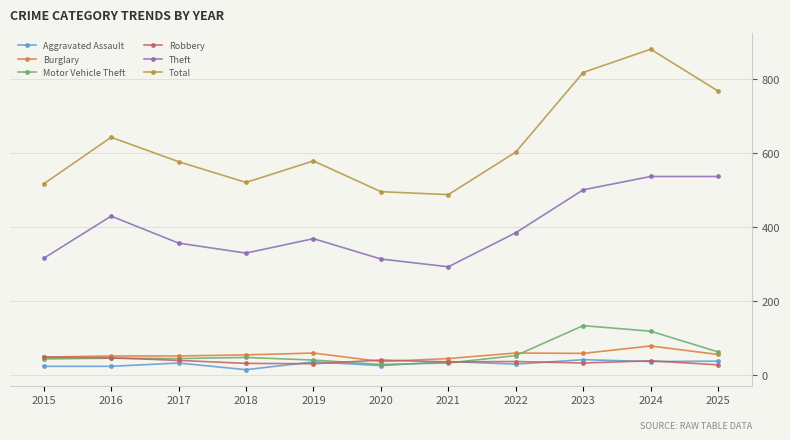

True or false: Total and Motor Vehicle Theft intersect in this chart.

False